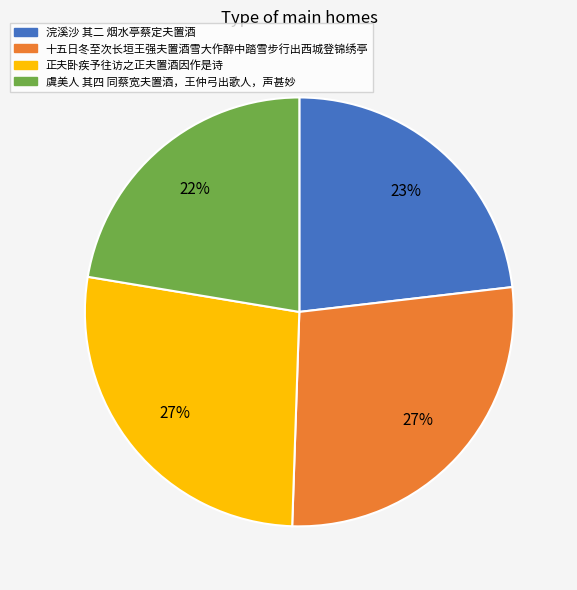

To the nearest percent, what percentage of the pie is 十五日冬至次长垣王强夫置酒雪大作醉中踏雪步行出西城登锦绣亭?

27%